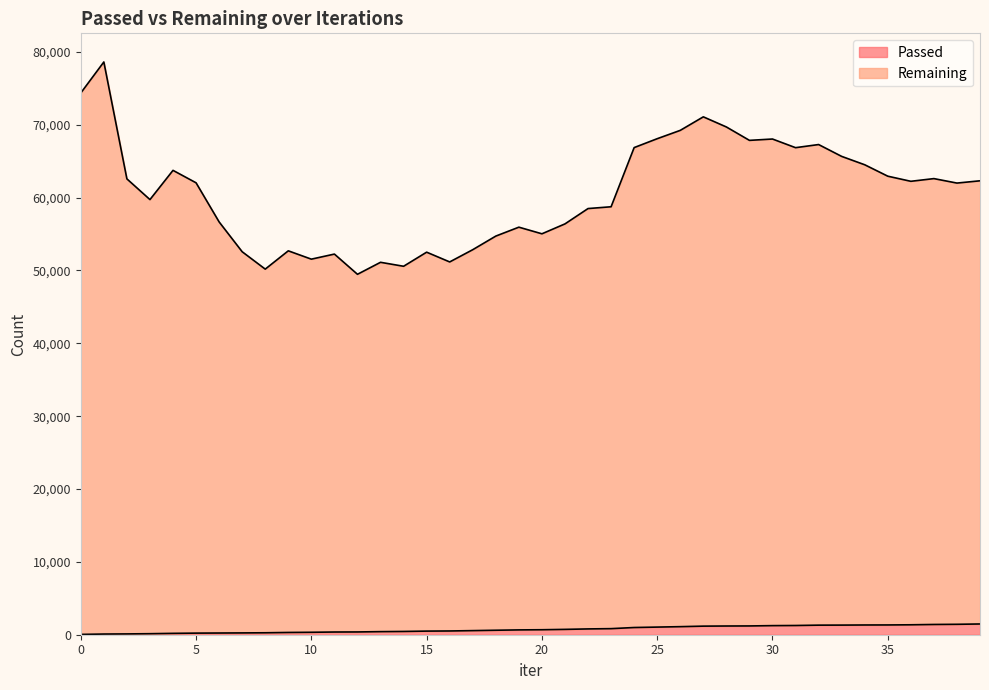

Rank the categories by Passed value from highest to lowest.

39, 38, 37, 36, 35, 34, 33, 32, 31, 30, 29, 28, 27, 26, 25, 24, 23, 22, 21, 20, 19, 18, 17, 16, 15, 14, 13, 12, 11, 10, 9, 8, 7, 6, 5, 4, 3, 2, 1, 0